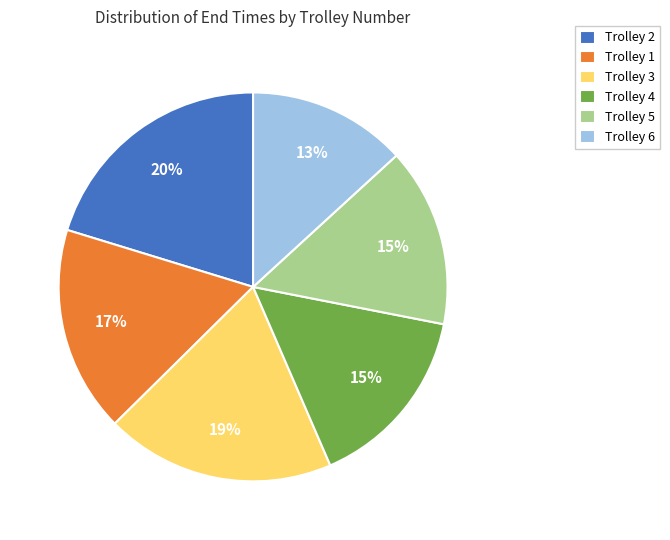

Between Trolley 3 and Trolley 2, which is larger?

Trolley 2